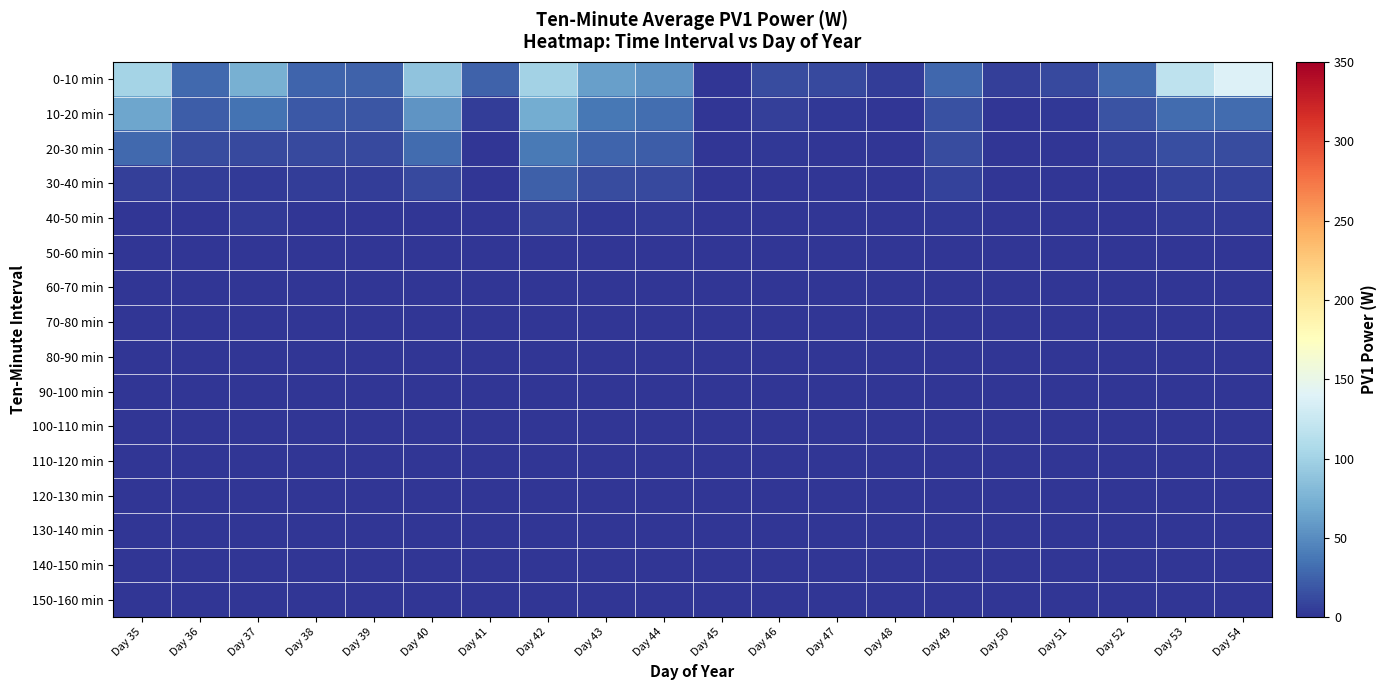

Reading left to right, transcribe all the data shown in this chart.

0-10 min: Day 35=101.5	Day 36=29.2	Day 37=73.1	Day 38=27.1	Day 39=25.4	Day 40=87.5	Day 41=25.5	Day 42=100.5	Day 43=62.8	Day 44=54.7	Day 45=0.0	Day 46=13.2	Day 47=11.6	Day 48=5.2	Day 49=28.5	Day 50=6.8	Day 51=11.2	Day 52=29.1	Day 53=117.6	Day 54=138.6
10-20 min: Day 35=66.7	Day 36=21.9	Day 37=35.2	Day 38=19.2	Day 39=18.5	Day 40=55.8	Day 41=4.7	Day 42=70.8	Day 43=37.1	Day 44=31.9	Day 45=0.0	Day 46=6.3	Day 47=2.7	Day 48=0.0	Day 49=15.9	Day 50=0.8	Day 51=2.2	Day 52=17.3	Day 53=30.1	Day 54=30.8
20-30 min: Day 35=29.5	Day 36=13.6	Day 37=12.2	Day 38=11.7	Day 39=11.5	Day 40=31.1	Day 41=0.8	Day 42=39.1	Day 43=26.9	Day 44=22.4	Day 45=0.0	Day 46=2.6	Day 47=0.6	Day 48=0.0	Day 49=12.7	Day 50=0.0	Day 51=0.0	Day 52=6.9	Day 53=14.5	Day 54=13.1
30-40 min: Day 35=6.6	Day 36=5.0	Day 37=3.1	Day 38=4.8	Day 39=5.0	Day 40=11.9	Day 41=0.4	Day 42=24.3	Day 43=13.4	Day 44=11.4	Day 45=0.0	Day 46=0.3	Day 47=1.2	Day 48=0.0	Day 49=7.0	Day 50=0.0	Day 51=0.0	Day 52=1.9	Day 53=7.3	Day 54=7.4
40-50 min: Day 35=0.0	Day 36=0.6	Day 37=2.8	Day 38=0.8	Day 39=0.6	Day 40=1.4	Day 41=0.0	Day 42=6.5	Day 43=2.4	Day 44=3.0	Day 45=0.0	Day 46=0.0	Day 47=0.0	Day 48=0.0	Day 49=1.5	Day 50=0.0	Day 51=0.0	Day 52=0.0	Day 53=3.1	Day 54=3.0
50-60 min: Day 35=0.0	Day 36=0.0	Day 37=0.0	Day 38=0.0	Day 39=0.0	Day 40=0.0	Day 41=0.0	Day 42=0.0	Day 43=0.0	Day 44=0.3	Day 45=0.0	Day 46=0.0	Day 47=0.0	Day 48=0.0	Day 49=0.0	Day 50=0.0	Day 51=0.0	Day 52=0.0	Day 53=0.6	Day 54=0.3
60-70 min: Day 35=0.0	Day 36=0.0	Day 37=0.0	Day 38=0.0	Day 39=0.0	Day 40=0.0	Day 41=0.0	Day 42=0.0	Day 43=0.0	Day 44=0.0	Day 45=0.0	Day 46=0.0	Day 47=0.0	Day 48=0.0	Day 49=0.0	Day 50=0.0	Day 51=0.0	Day 52=0.0	Day 53=0.0	Day 54=0.0
70-80 min: Day 35=0.0	Day 36=0.0	Day 37=0.0	Day 38=0.0	Day 39=0.0	Day 40=0.0	Day 41=0.0	Day 42=0.0	Day 43=0.0	Day 44=0.0	Day 45=0.0	Day 46=0.0	Day 47=0.0	Day 48=0.0	Day 49=0.0	Day 50=0.0	Day 51=0.0	Day 52=0.0	Day 53=0.0	Day 54=0.0
80-90 min: Day 35=0.0	Day 36=0.0	Day 37=0.0	Day 38=0.0	Day 39=0.0	Day 40=0.0	Day 41=0.0	Day 42=0.0	Day 43=0.0	Day 44=0.0	Day 45=0.0	Day 46=0.0	Day 47=0.0	Day 48=0.0	Day 49=0.0	Day 50=0.0	Day 51=0.0	Day 52=0.0	Day 53=0.0	Day 54=0.0
90-100 min: Day 35=0.0	Day 36=0.0	Day 37=0.0	Day 38=0.0	Day 39=0.0	Day 40=0.0	Day 41=0.0	Day 42=0.0	Day 43=0.0	Day 44=0.0	Day 45=0.0	Day 46=0.0	Day 47=0.0	Day 48=0.0	Day 49=0.0	Day 50=0.0	Day 51=0.0	Day 52=0.0	Day 53=0.0	Day 54=0.0
100-110 min: Day 35=0.0	Day 36=0.0	Day 37=0.0	Day 38=0.0	Day 39=0.0	Day 40=0.0	Day 41=0.0	Day 42=0.0	Day 43=0.0	Day 44=0.0	Day 45=0.0	Day 46=0.0	Day 47=0.0	Day 48=0.0	Day 49=0.0	Day 50=0.0	Day 51=0.0	Day 52=0.0	Day 53=0.0	Day 54=0.0
110-120 min: Day 35=0.0	Day 36=0.0	Day 37=0.0	Day 38=0.0	Day 39=0.0	Day 40=0.0	Day 41=0.0	Day 42=0.0	Day 43=0.0	Day 44=0.0	Day 45=0.0	Day 46=0.0	Day 47=0.0	Day 48=0.0	Day 49=0.0	Day 50=0.0	Day 51=0.0	Day 52=0.0	Day 53=0.0	Day 54=0.0
120-130 min: Day 35=0.0	Day 36=0.0	Day 37=0.0	Day 38=0.0	Day 39=0.0	Day 40=0.0	Day 41=0.0	Day 42=0.0	Day 43=0.0	Day 44=0.0	Day 45=0.0	Day 46=0.0	Day 47=0.0	Day 48=0.0	Day 49=0.0	Day 50=0.0	Day 51=0.0	Day 52=0.0	Day 53=0.0	Day 54=0.0
130-140 min: Day 35=0.0	Day 36=0.0	Day 37=0.0	Day 38=0.0	Day 39=0.0	Day 40=0.0	Day 41=0.0	Day 42=0.0	Day 43=0.0	Day 44=0.0	Day 45=0.0	Day 46=0.0	Day 47=0.0	Day 48=0.0	Day 49=0.0	Day 50=0.0	Day 51=0.0	Day 52=0.0	Day 53=0.0	Day 54=0.0
140-150 min: Day 35=0.0	Day 36=0.0	Day 37=0.0	Day 38=0.0	Day 39=0.0	Day 40=0.0	Day 41=0.0	Day 42=0.0	Day 43=0.0	Day 44=0.0	Day 45=0.0	Day 46=0.0	Day 47=0.0	Day 48=0.0	Day 49=0.0	Day 50=0.0	Day 51=0.0	Day 52=0.0	Day 53=0.0	Day 54=0.0
150-160 min: Day 35=0.0	Day 36=0.0	Day 37=0.0	Day 38=0.0	Day 39=0.0	Day 40=0.0	Day 41=0.0	Day 42=0.0	Day 43=0.0	Day 44=0.0	Day 45=0.0	Day 46=0.0	Day 47=0.0	Day 48=0.0	Day 49=0.0	Day 50=0.0	Day 51=0.0	Day 52=0.0	Day 53=0.0	Day 54=0.0